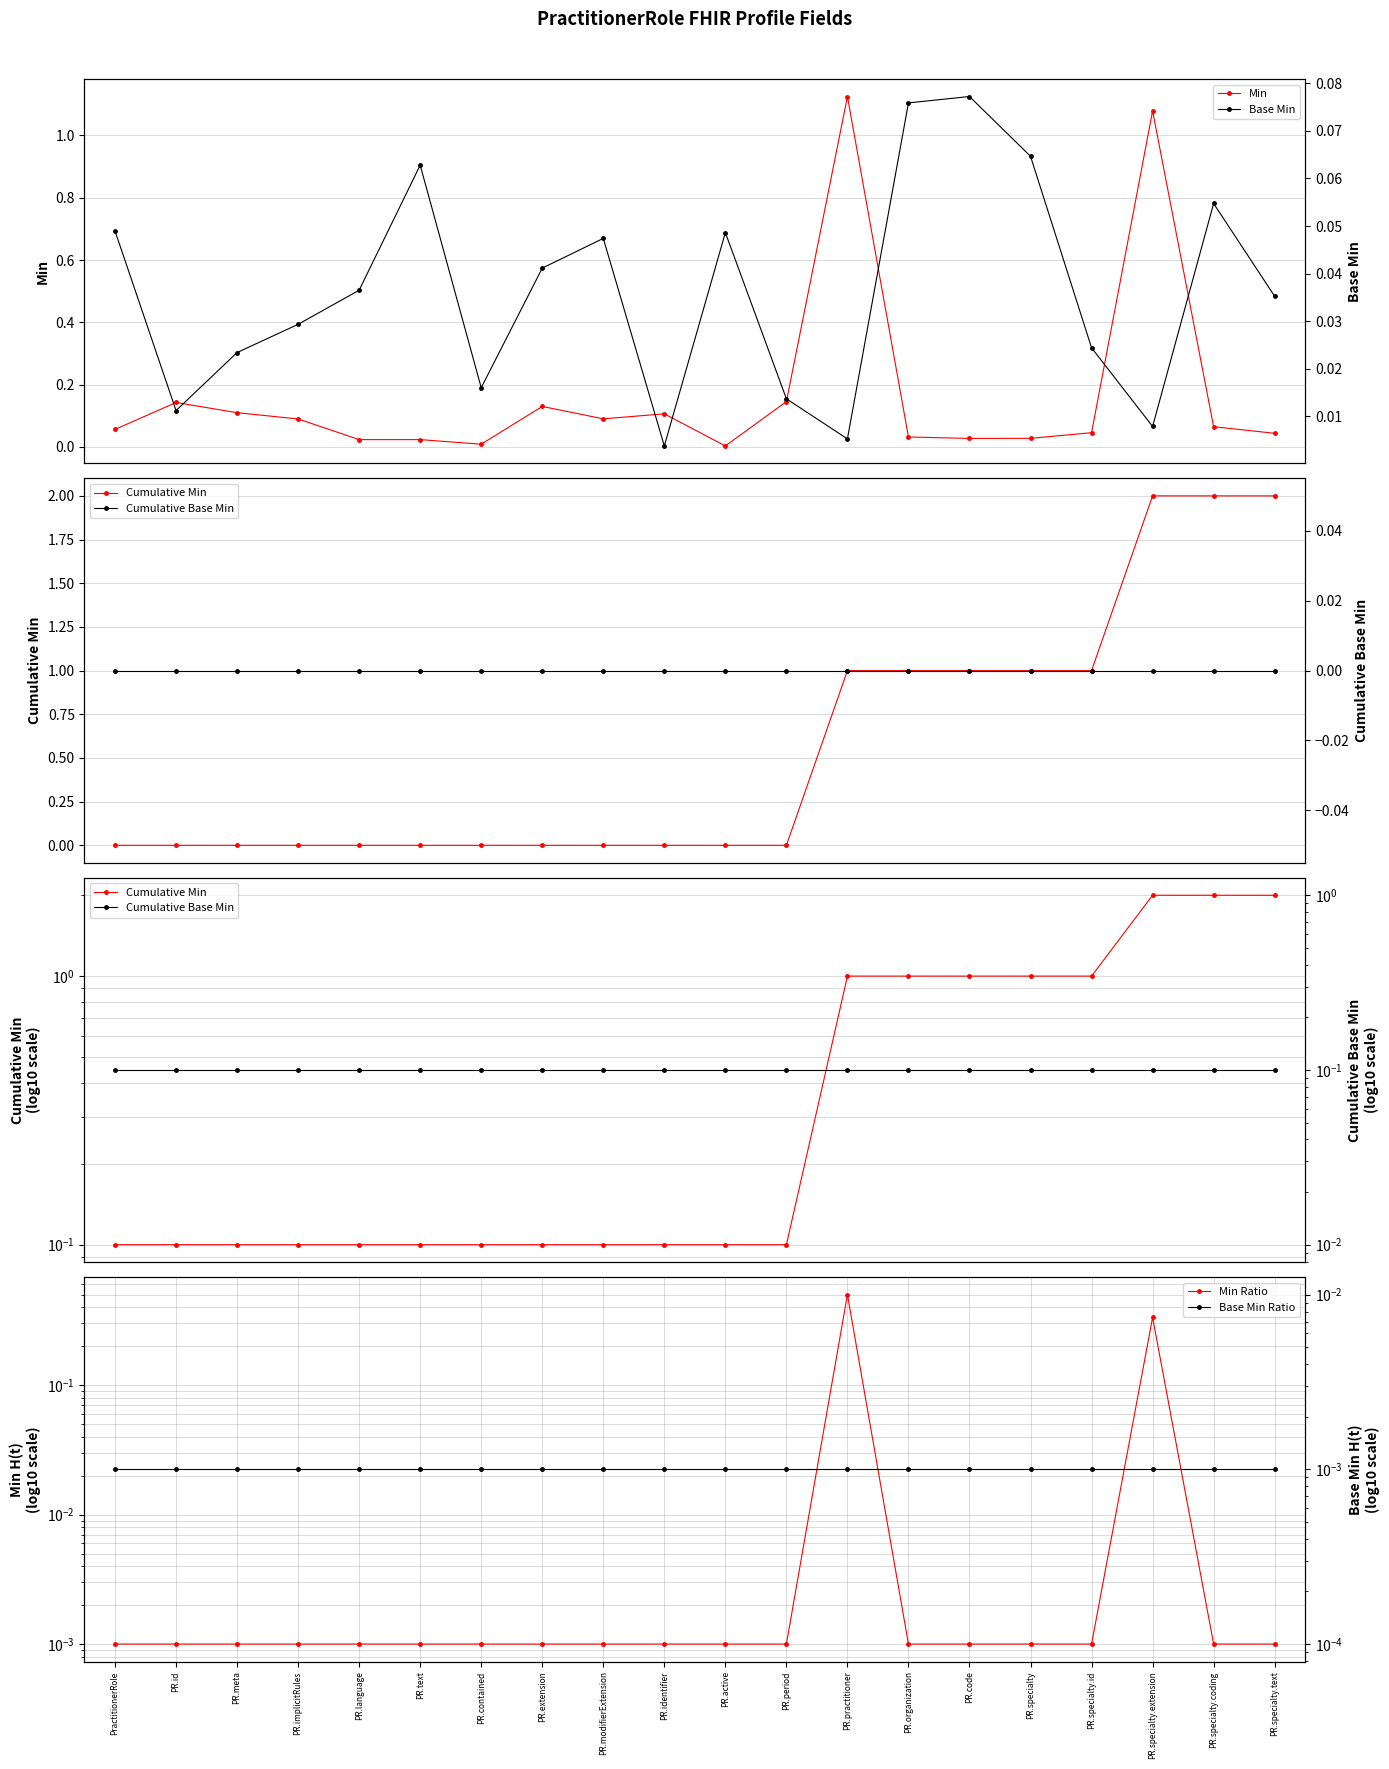

Which label corresponds to the largest value in the chart?

PR.specialty.extension